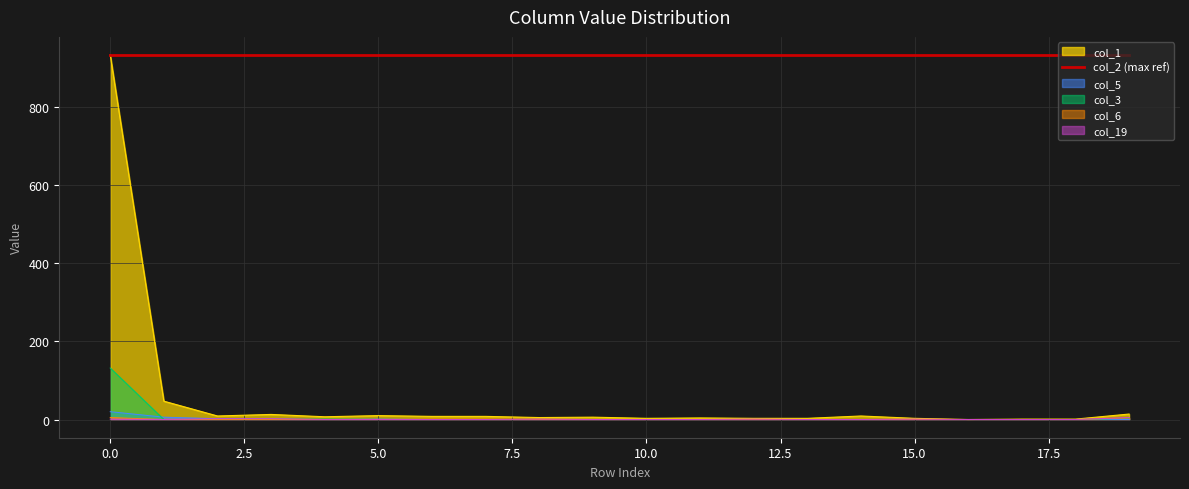

How many positive values does the col_1 series have?

19